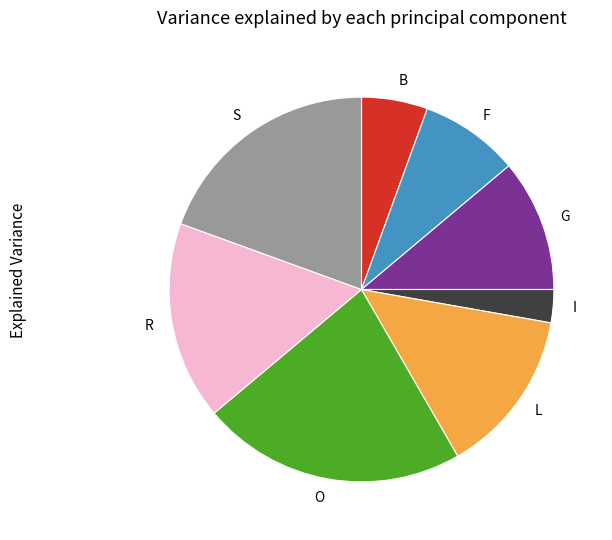

Does G represent more than half of the total?

No